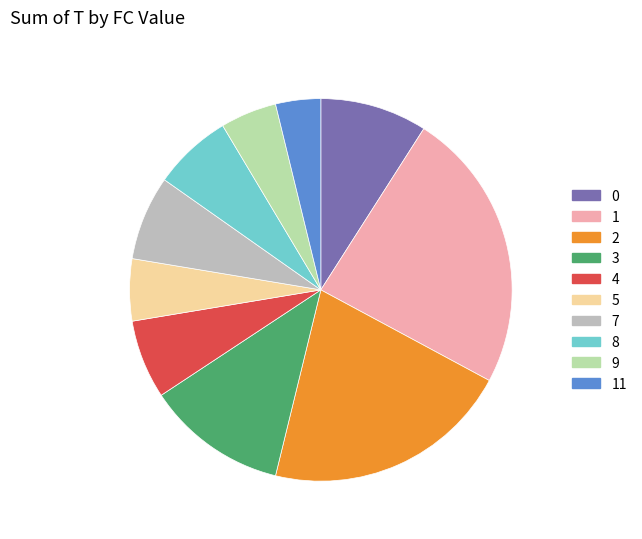

Count the number of slices in the pie.

10